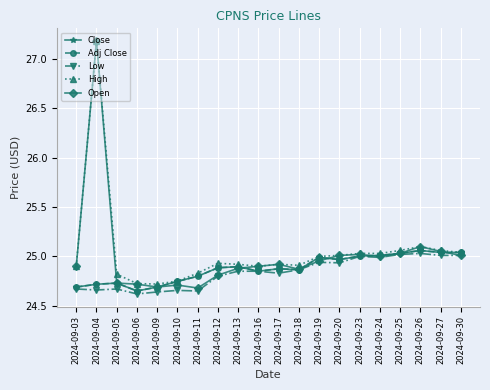

What is the minimum value for Open?

24.7